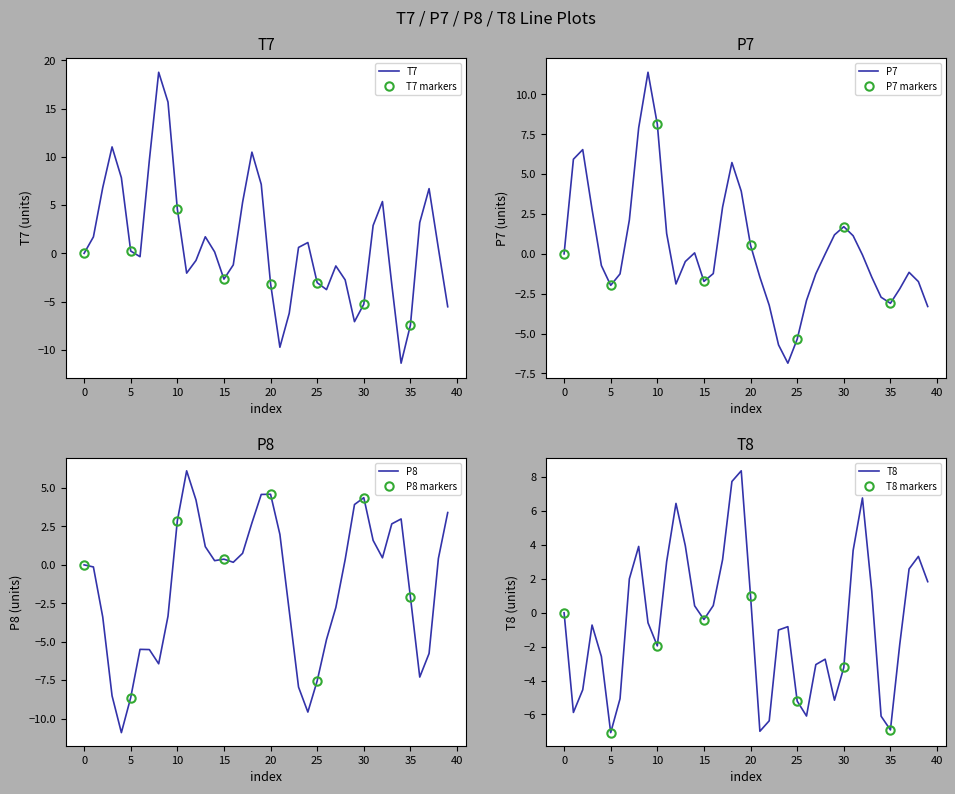

List the labels in order of T7 value, smallest first.

34, 21, 35, 29, 22, 39, 30, 26, 33, 20, 25, 28, 15, 11, 27, 16, 12, 6, 0, 14, 5, 38, 23, 24, 1, 13, 31, 36, 10, 17, 32, 37, 2, 19, 4, 7, 18, 3, 9, 8